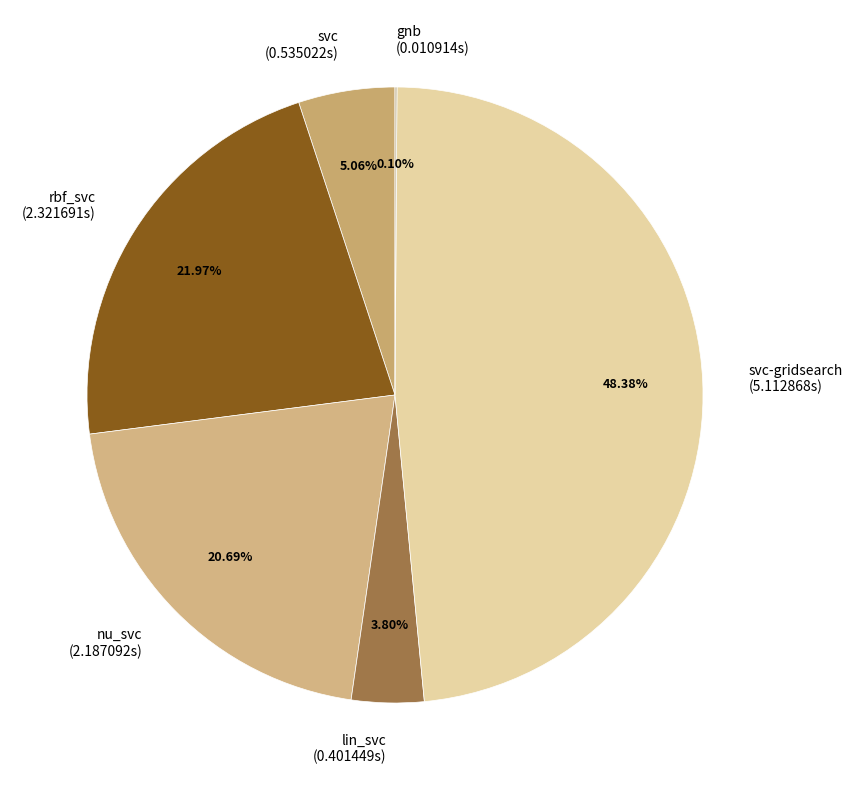

Is svc (0.535022s) the majority of the pie?

No